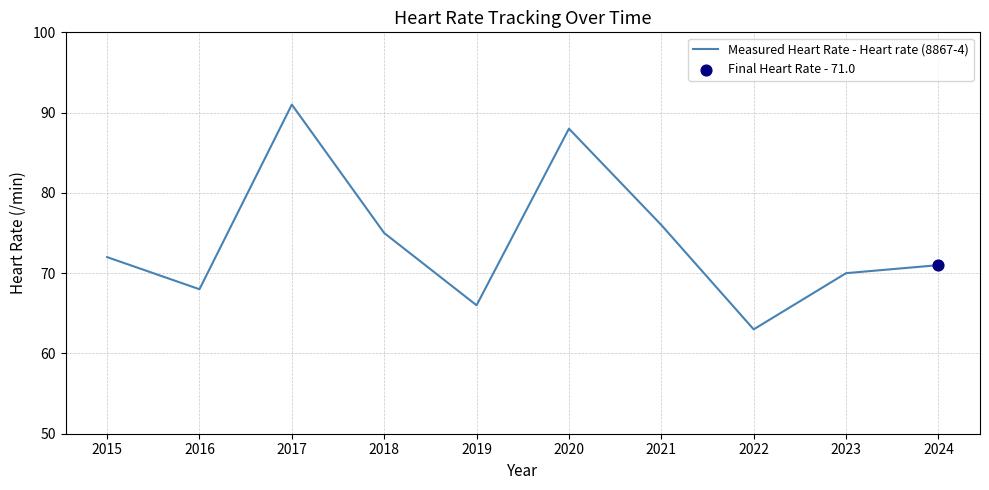

Approximately how many times larger is the value at 2016 compared to 2017?

0.7